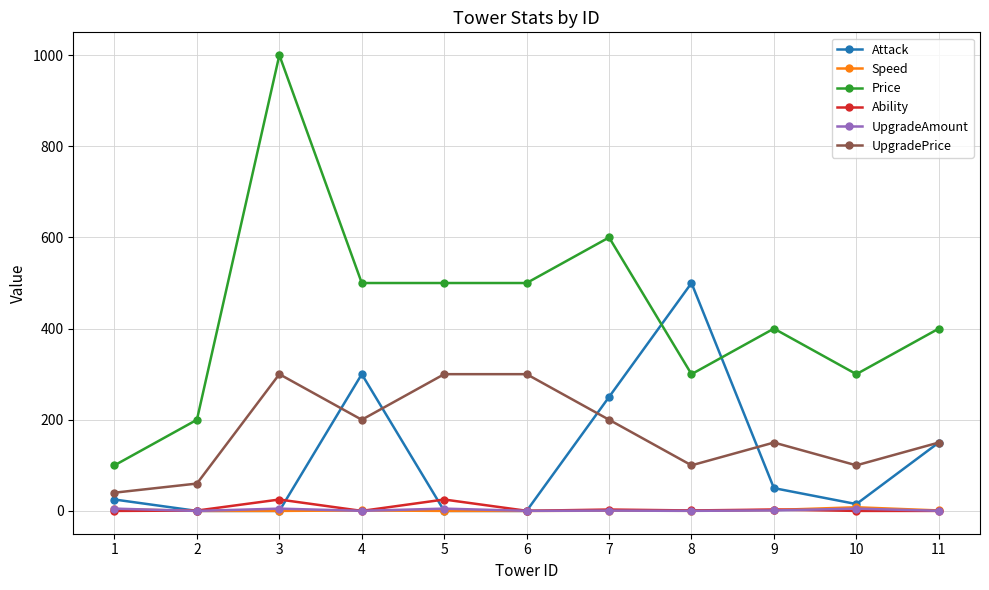

What is the highest value of the UpgradePrice series?

300.0